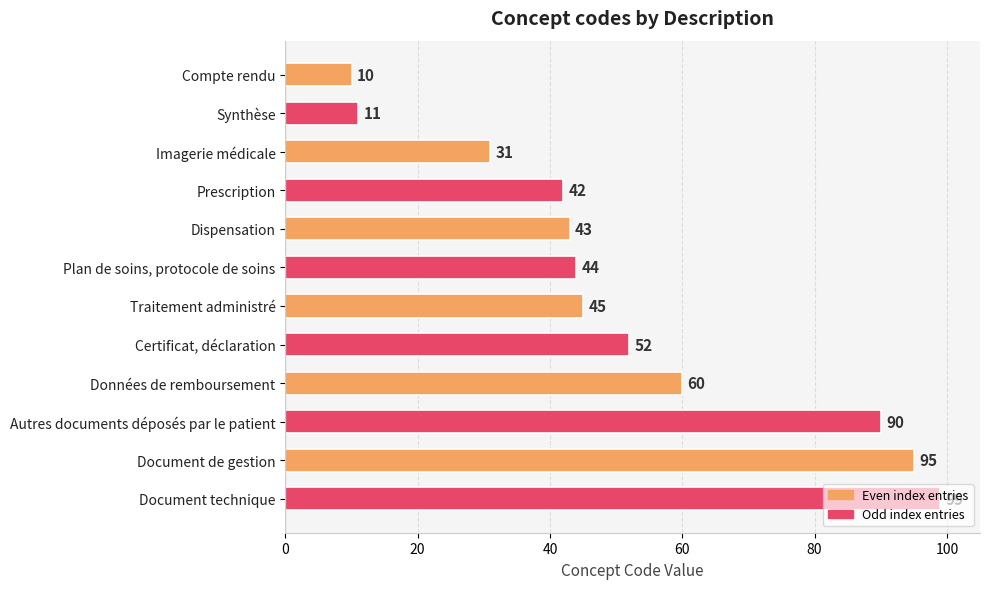

List the labels in order of value, largest first.

Document technique, Document de gestion, Autres documents déposés par le patient, Données de remboursement, Certificat, déclaration, Traitement administré, Plan de soins, protocole de soins, Dispensation, Prescription, Imagerie médicale, Synthèse, Compte rendu